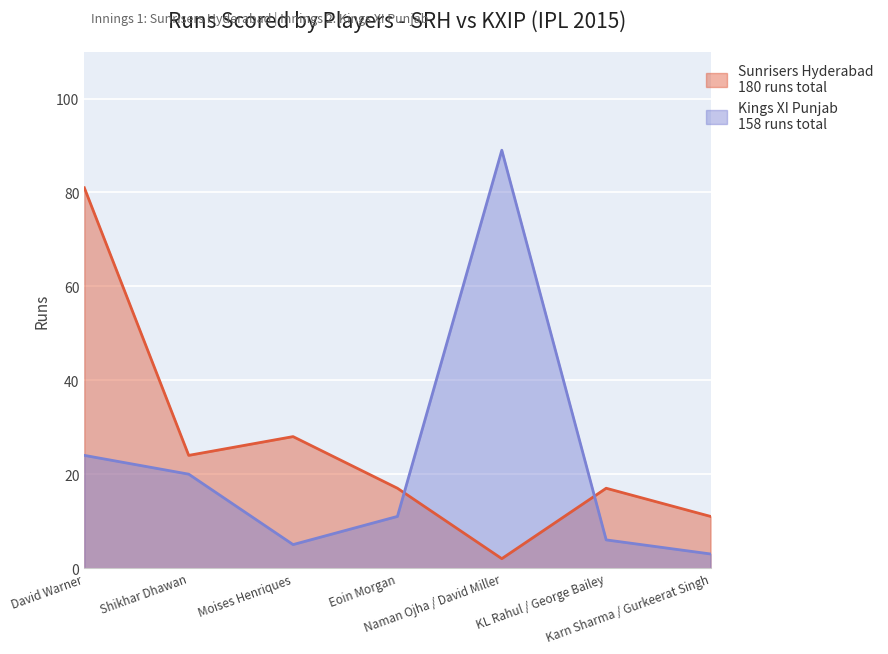

How many lines are shown in the chart?

2